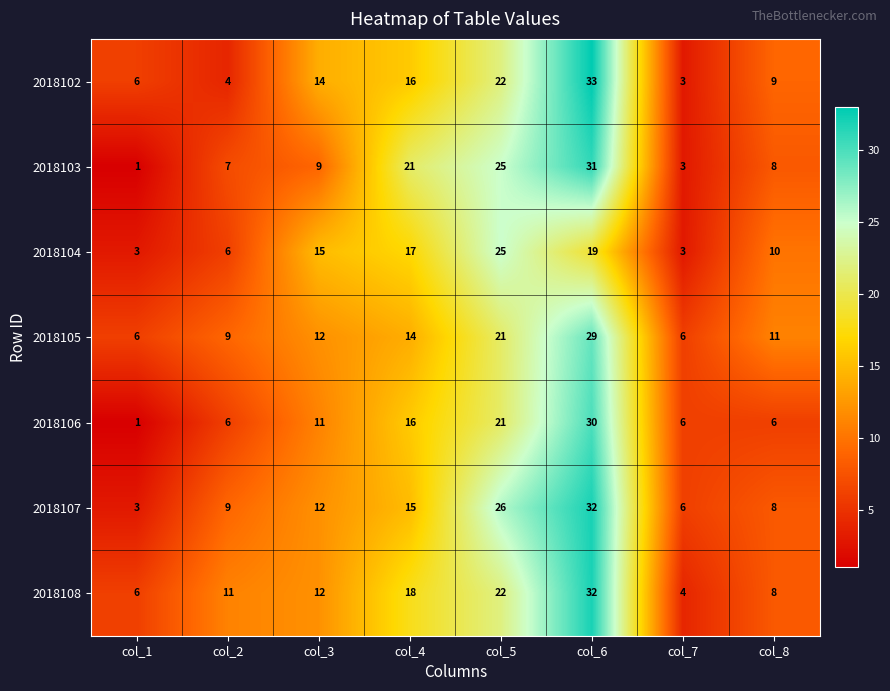

What is the maximum value shown in the chart?

33